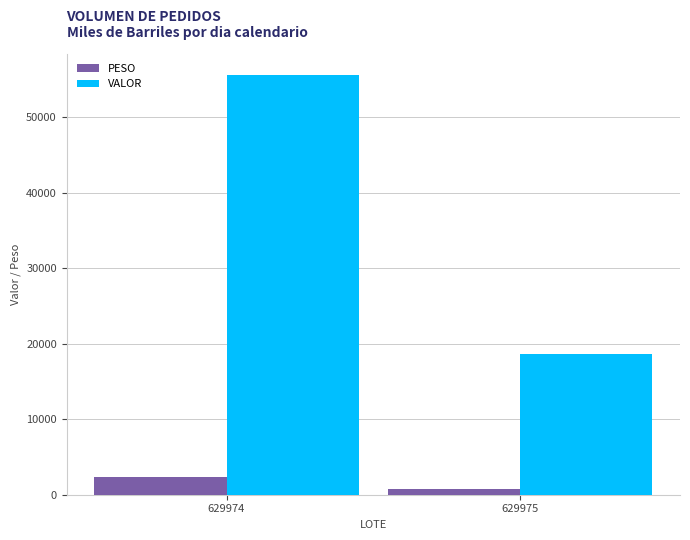

Where does the VALOR series first go above 55628?

629974